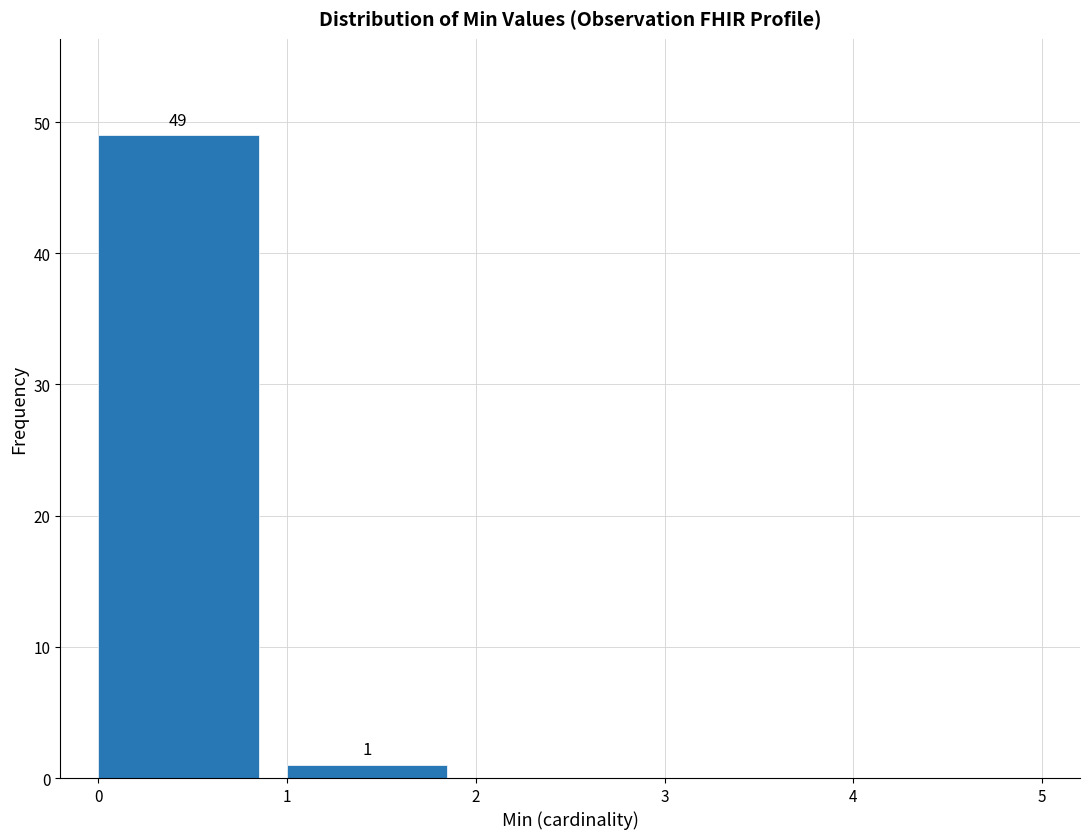

Which range on the x-axis has the tallest bar?

0 to 1